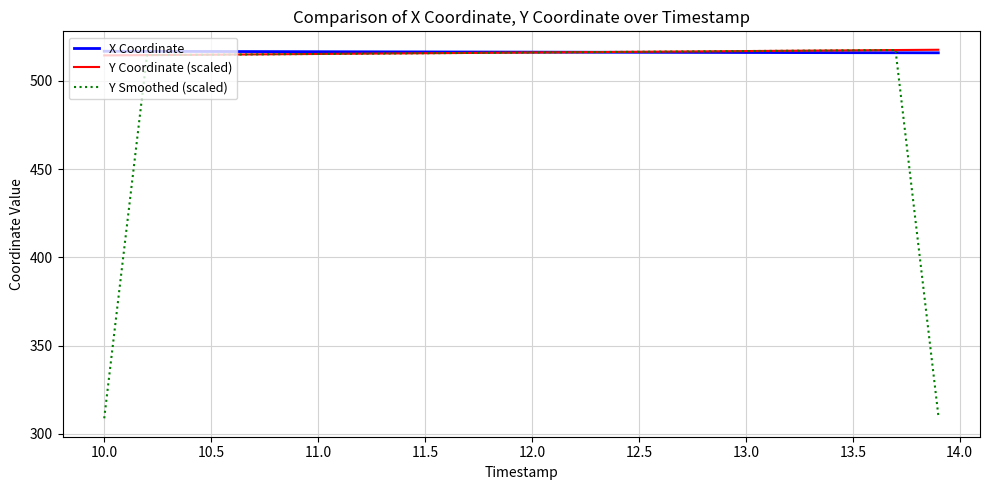

Does the chart have visible grid lines?

Yes